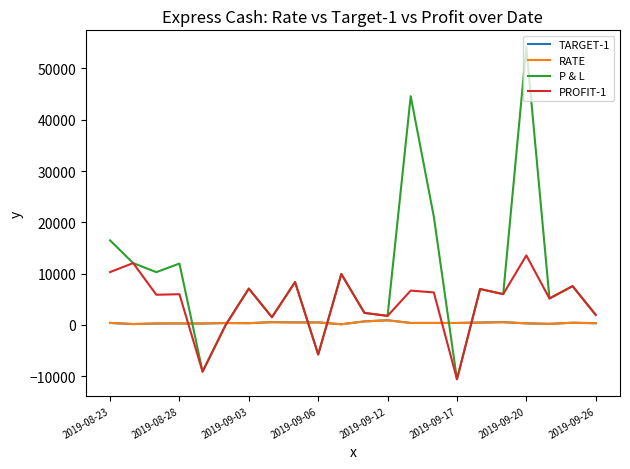

What is the minimum value for PROFIT-1?

-10600.0